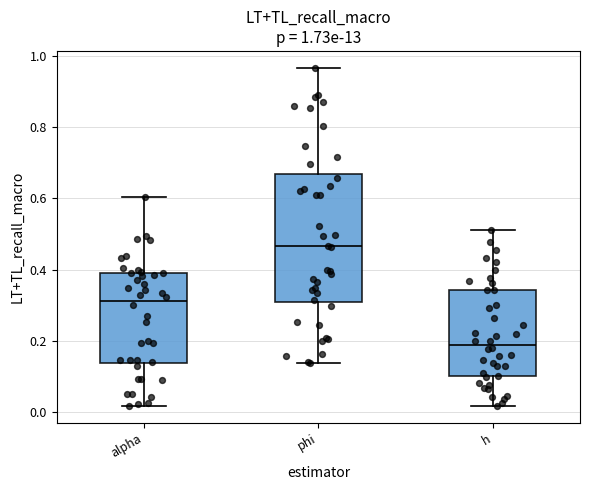

Comparing the boxes themselves (not the whiskers), which one is the tallest?

phi